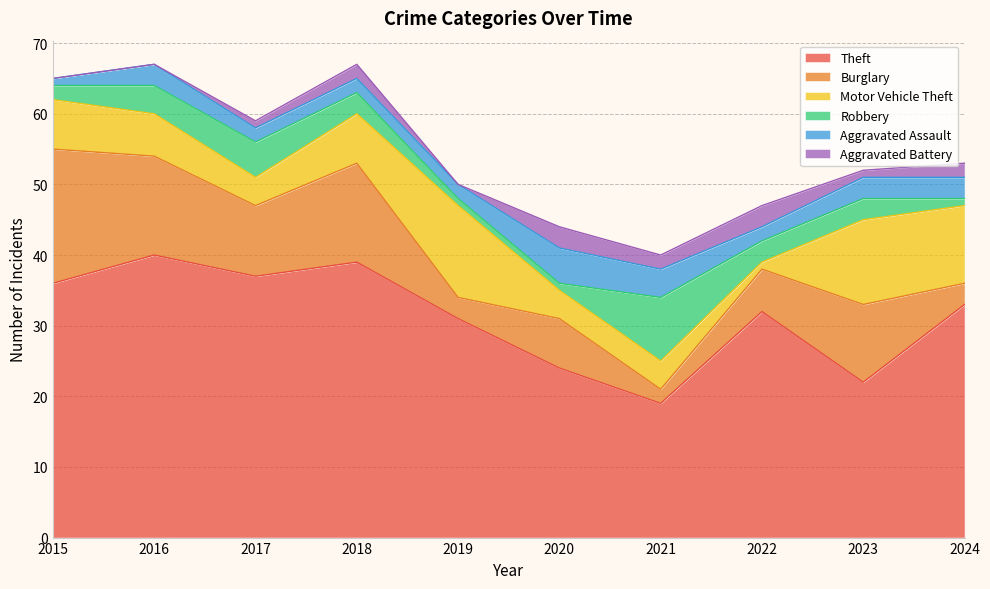

True or false: Burglary has more than 0 points higher than both neighbors.

True